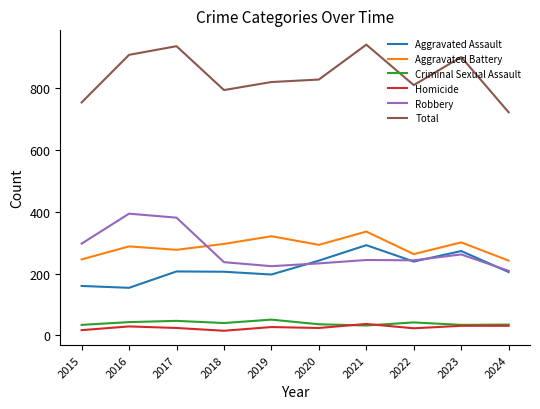

Is it true that Aggravated Assault equals 88 at 2015?

False